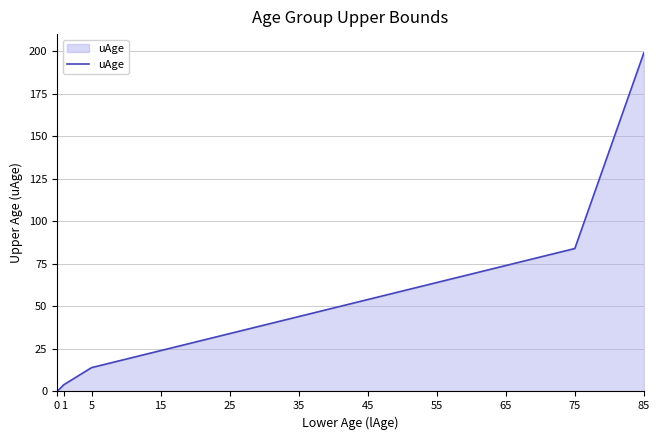

What is the average value?

54